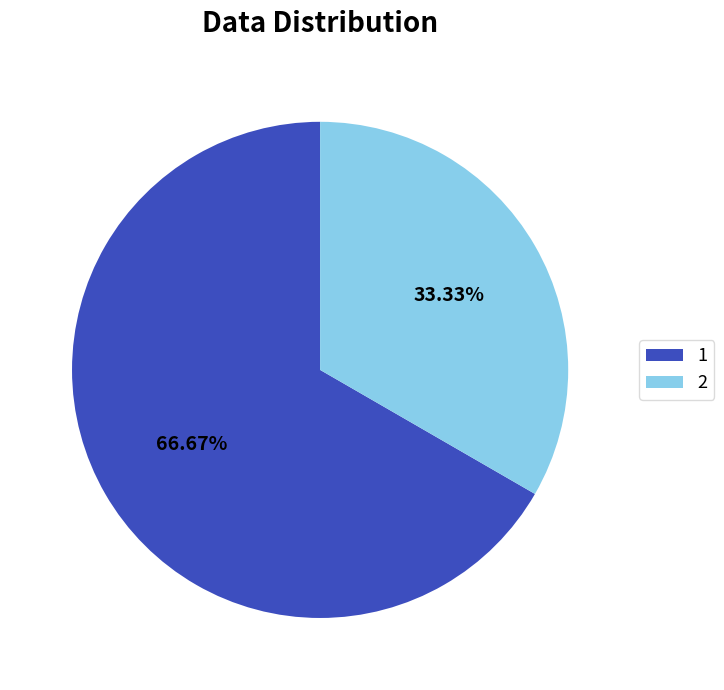

What is the largest slice in the pie chart?

1